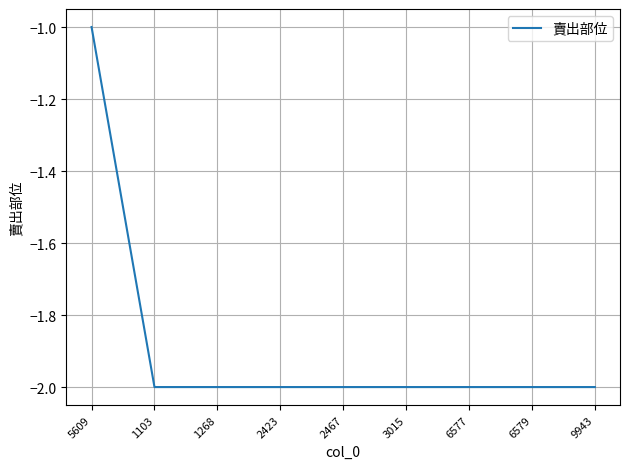

What is the difference between the values at 5609 and 6577?

1